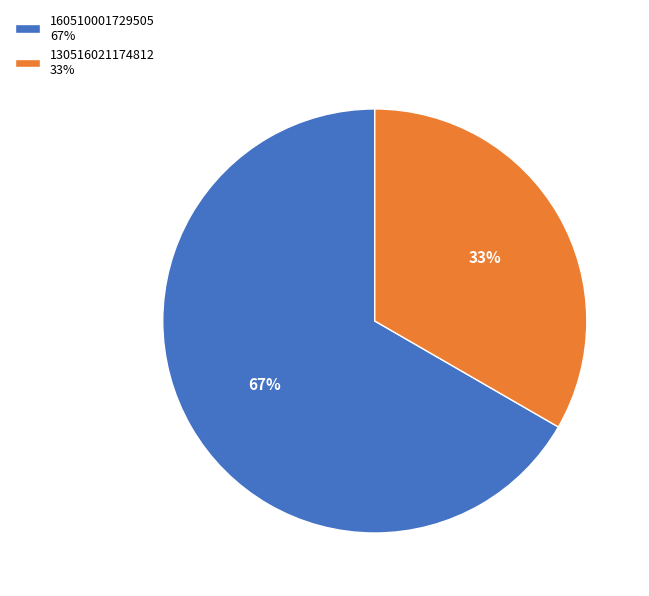

How many slices are in this pie chart?

2